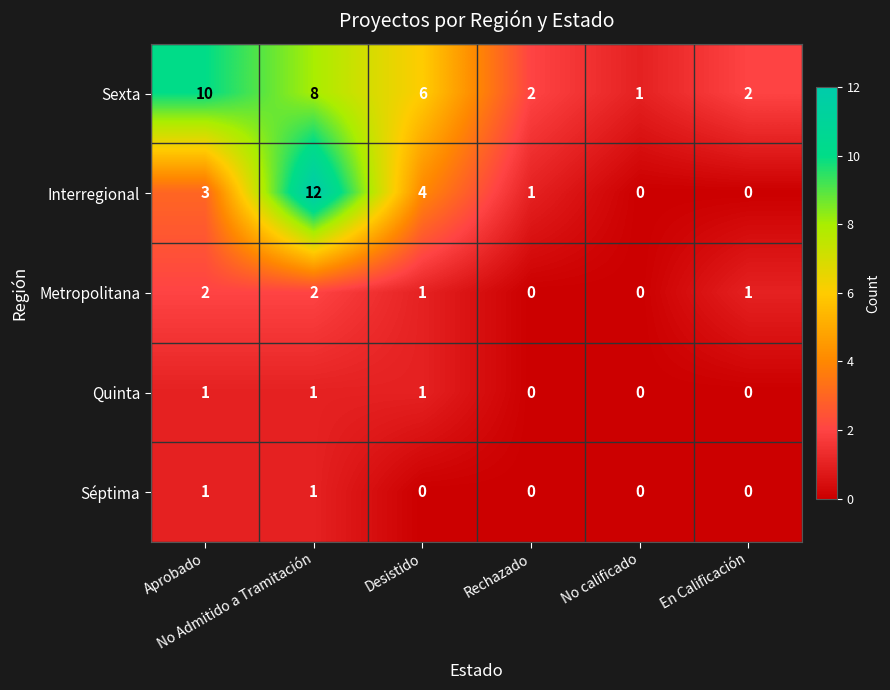

How many Séptima values are between 0 and 1?

6